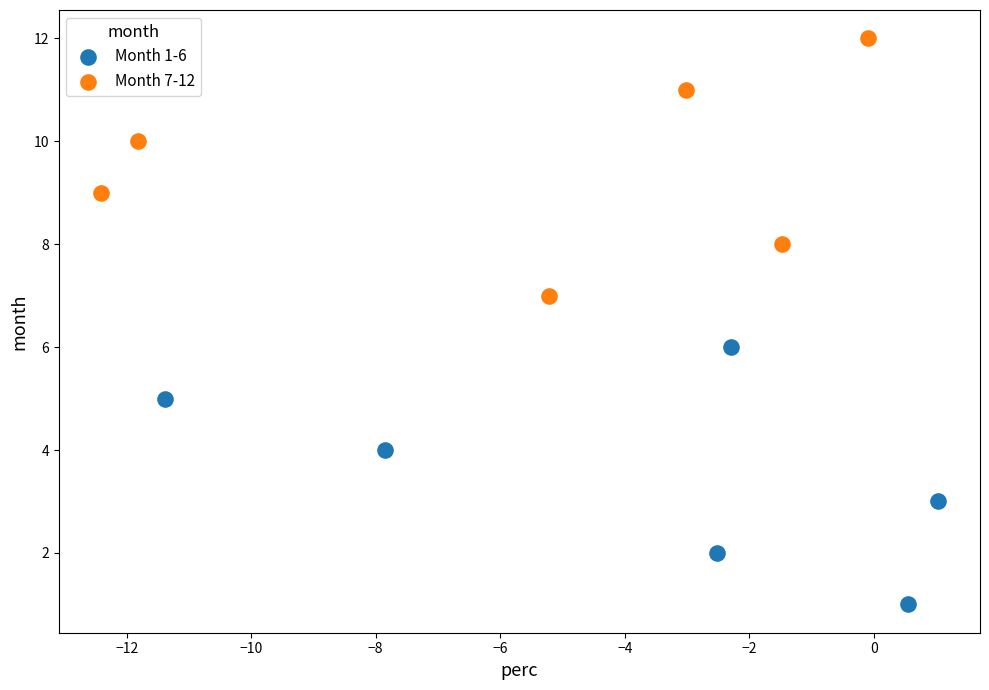

Which series contains the lowest Y value?

Month 1-6